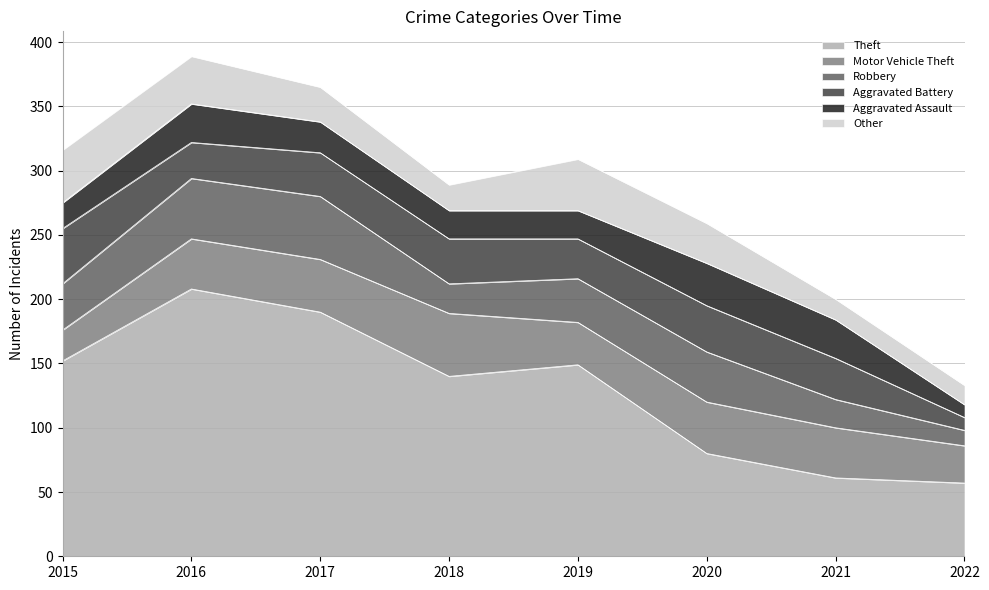

Reading left to right, transcribe all the data shown in this chart.

Theft: 2015=152	2016=208	2017=190	2018=140	2019=149	2020=80	2021=61	2022=57
Motor Vehicle Theft: 2015=24	2016=39	2017=41	2018=49	2019=33	2020=40	2021=39	2022=29
Robbery: 2015=36	2016=47	2017=49	2018=23	2019=34	2020=39	2021=22	2022=12
Aggravated Battery: 2015=43	2016=28	2017=34	2018=35	2019=31	2020=36	2021=32	2022=10
Aggravated Assault: 2015=20	2016=30	2017=24	2018=22	2019=22	2020=33	2021=30	2022=10
Other: 2015=41	2016=37	2017=27	2018=20	2019=40	2020=31	2021=16	2022=15